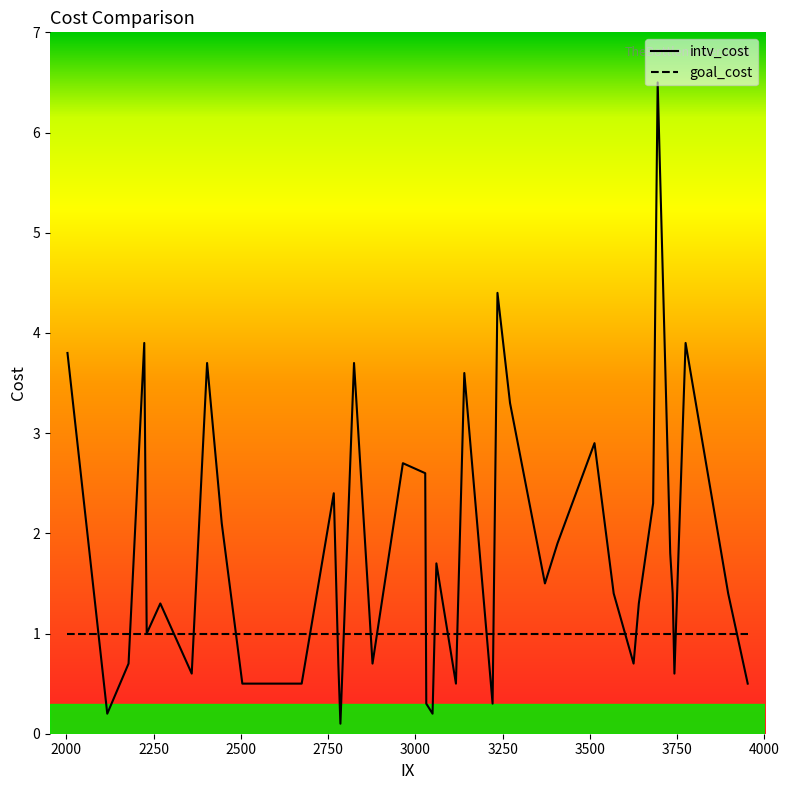

Which series has the largest total across all categories?

intv_cost